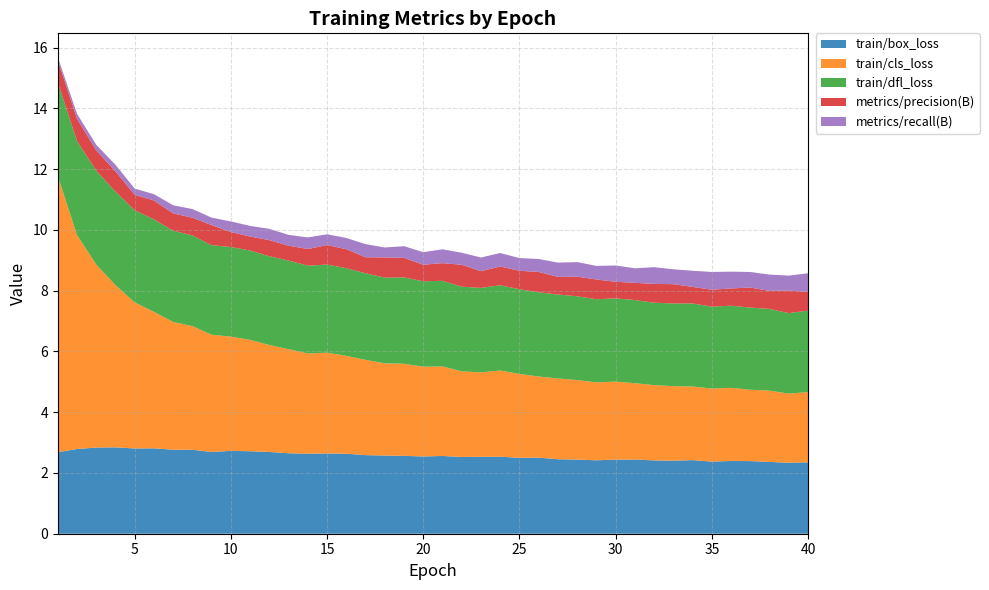

Reading left to right, extract all data points from this chart.

train/box_loss: 2.7	2.8	2.8	2.8	2.8	2.8	2.8	2.8	2.7	2.7	2.7	2.7	2.6	2.6	2.6	2.6	2.6	2.6	2.6	2.5	2.6	2.5	2.5	2.5	2.5	2.5	2.5	2.4	2.4	2.4	2.4	2.4	2.4	2.4	2.4	2.4	2.4	2.4	2.3	2.3
train/cls_loss: 9.1	7.0	6.0	5.3	4.8	4.5	4.2	4.1	3.9	3.8	3.7	3.5	3.4	3.3	3.3	3.2	3.1	3.0	3.0	3.0	2.9	2.8	2.8	2.8	2.8	2.7	2.7	2.6	2.6	2.6	2.5	2.5	2.5	2.4	2.4	2.4	2.4	2.3	2.3	2.3
train/dfl_loss: 3.1	3.1	3.1	3.1	3.0	3.0	3.0	3.0	2.9	2.9	2.9	2.9	2.9	2.9	2.9	2.9	2.9	2.8	2.8	2.8	2.8	2.8	2.8	2.8	2.8	2.8	2.8	2.8	2.7	2.7	2.7	2.7	2.7	2.7	2.7	2.7	2.7	2.7	2.6	2.7
metrics/precision(B): 0.7	0.7	0.7	0.7	0.5	0.6	0.6	0.6	0.7	0.5	0.5	0.5	0.5	0.5	0.6	0.6	0.5	0.7	0.6	0.5	0.6	0.7	0.5	0.6	0.6	0.7	0.6	0.6	0.6	0.5	0.6	0.6	0.6	0.5	0.6	0.6	0.7	0.6	0.7	0.6
metrics/recall(B): 0.1	0.2	0.2	0.2	0.2	0.2	0.3	0.3	0.2	0.3	0.3	0.4	0.4	0.4	0.4	0.4	0.4	0.3	0.4	0.4	0.5	0.4	0.5	0.4	0.4	0.4	0.5	0.5	0.4	0.5	0.5	0.6	0.5	0.5	0.6	0.6	0.5	0.5	0.5	0.6